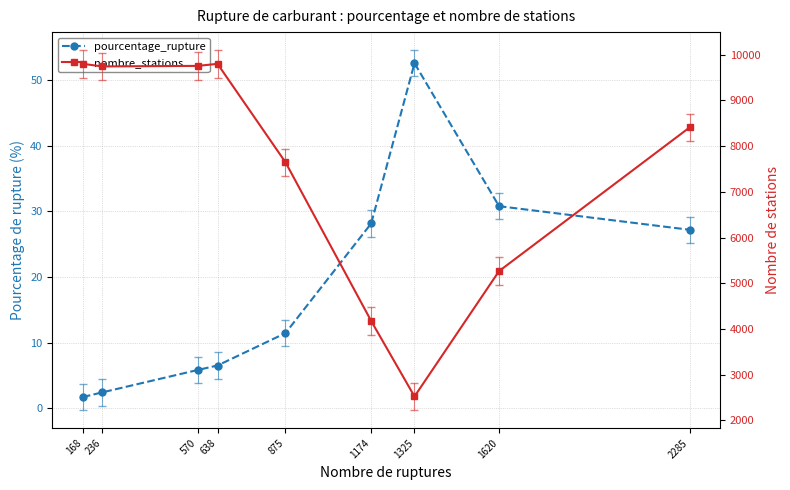

At which category is the sum across all series the highest?

638